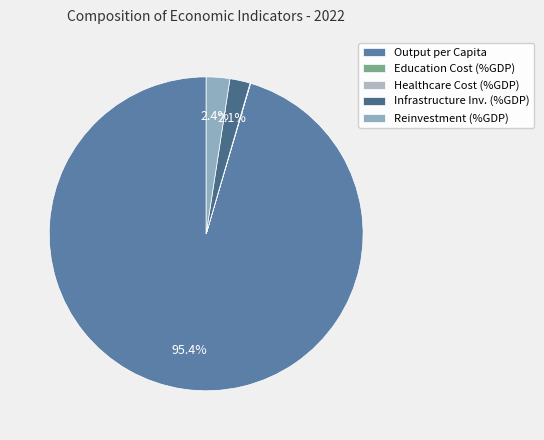

Rank the categories by value from lowest to highest.

Education Cost (%GDP), Healthcare Cost (%GDP), Infrastructure Investment (%GDP), Reinvestment (%GDP), Output per Capita